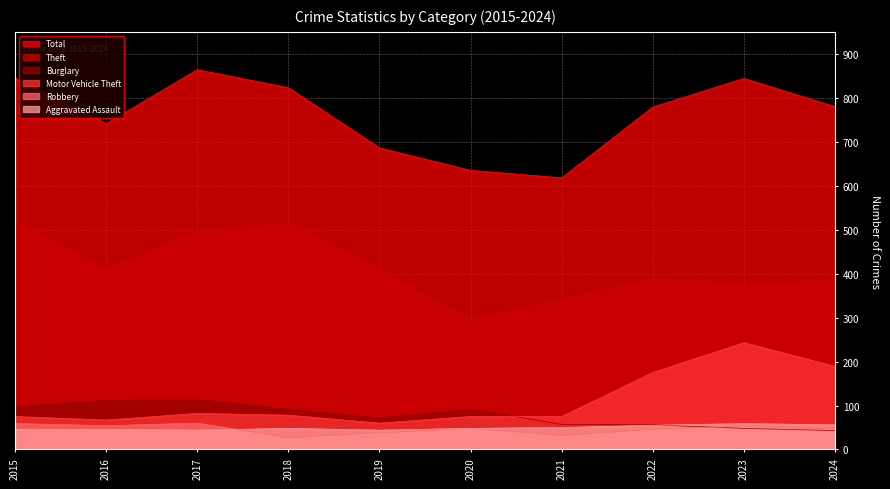

Does the chart display data point markers on the line(s)?

No